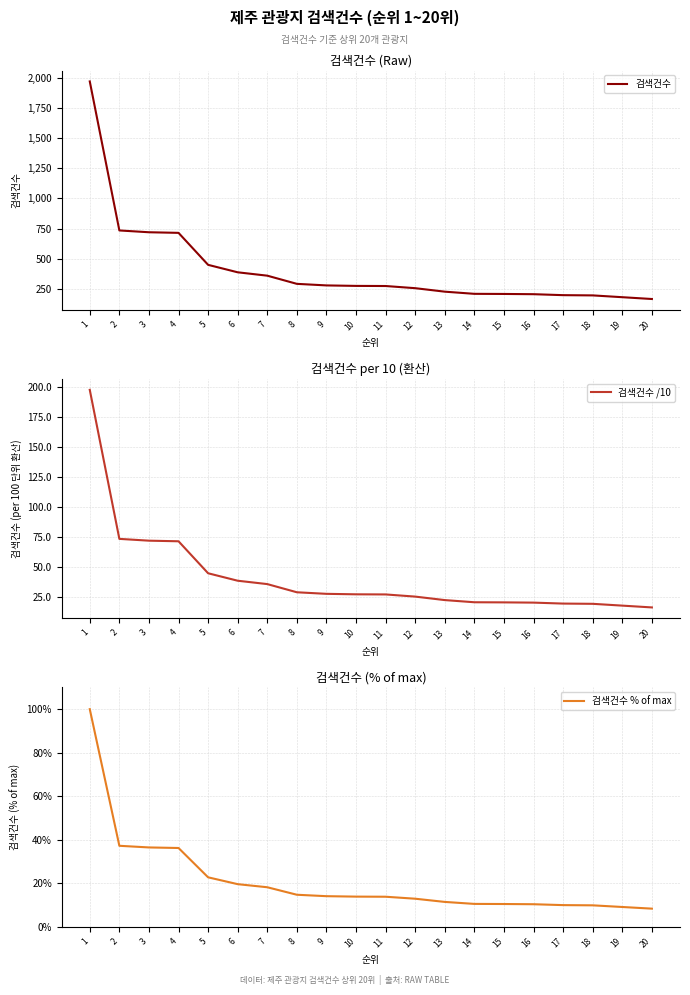

What is the approximate value of 검색건수 % of max at 5?

22.7